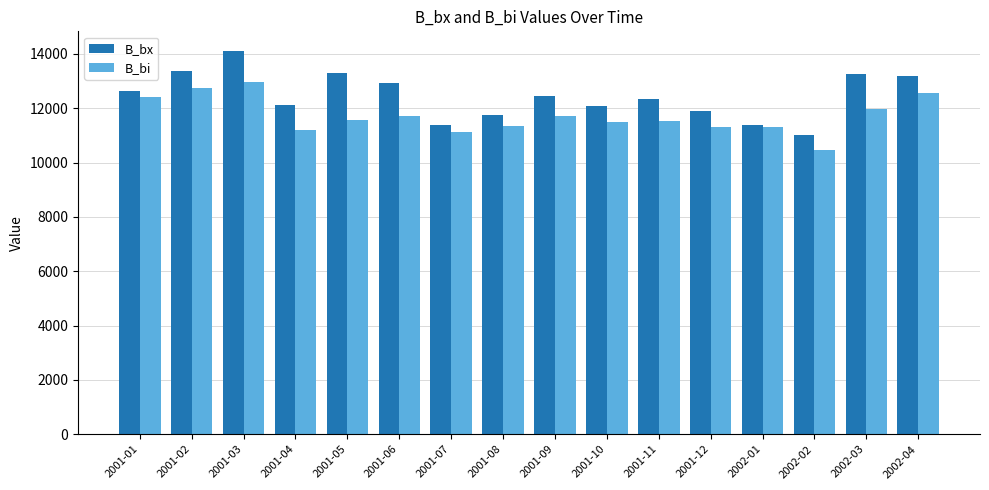

What are all the series names shown in the legend?

B_bx, B_bi